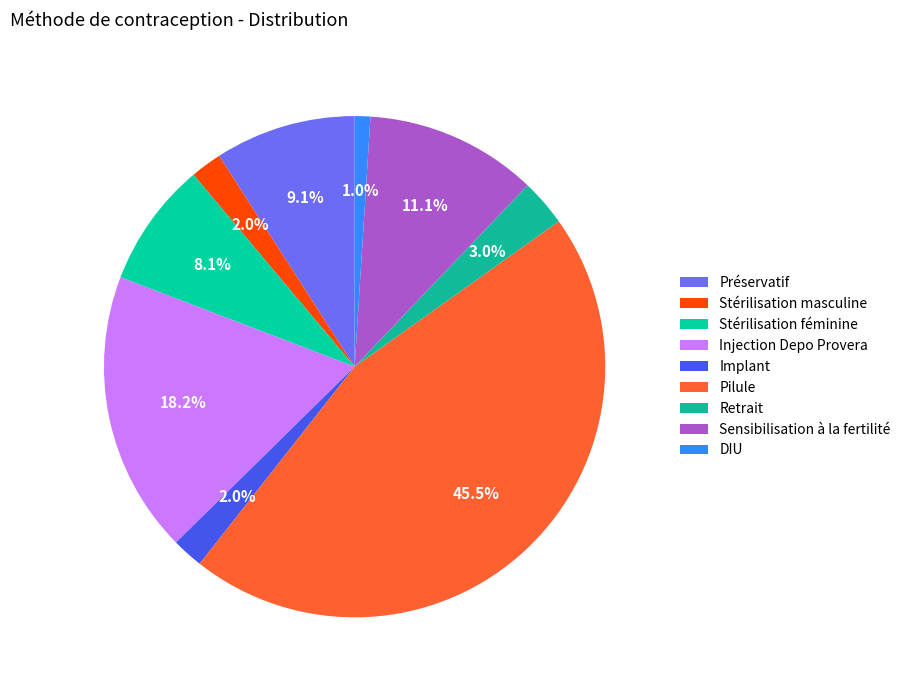

Which slice is the smallest?

DIU